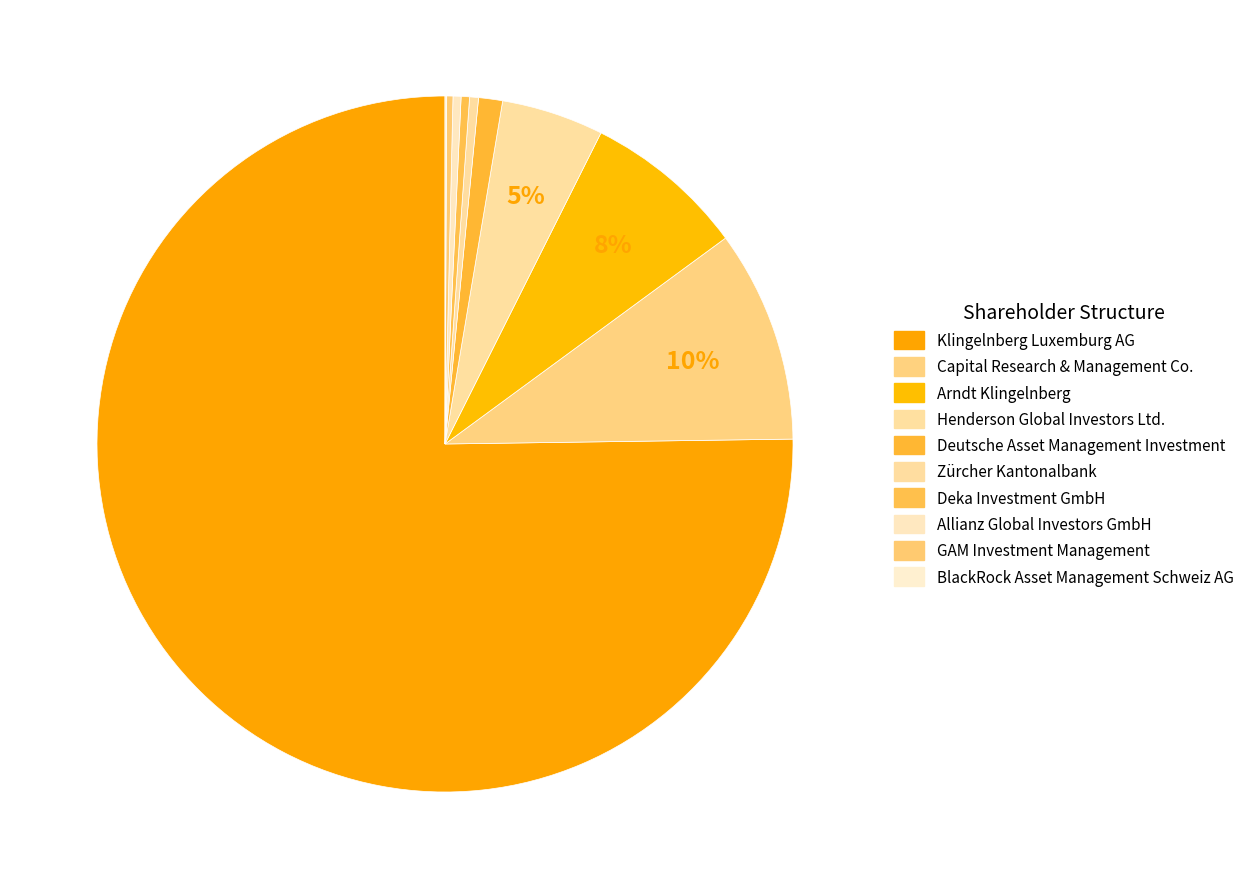

How many segments does this pie chart have?

10